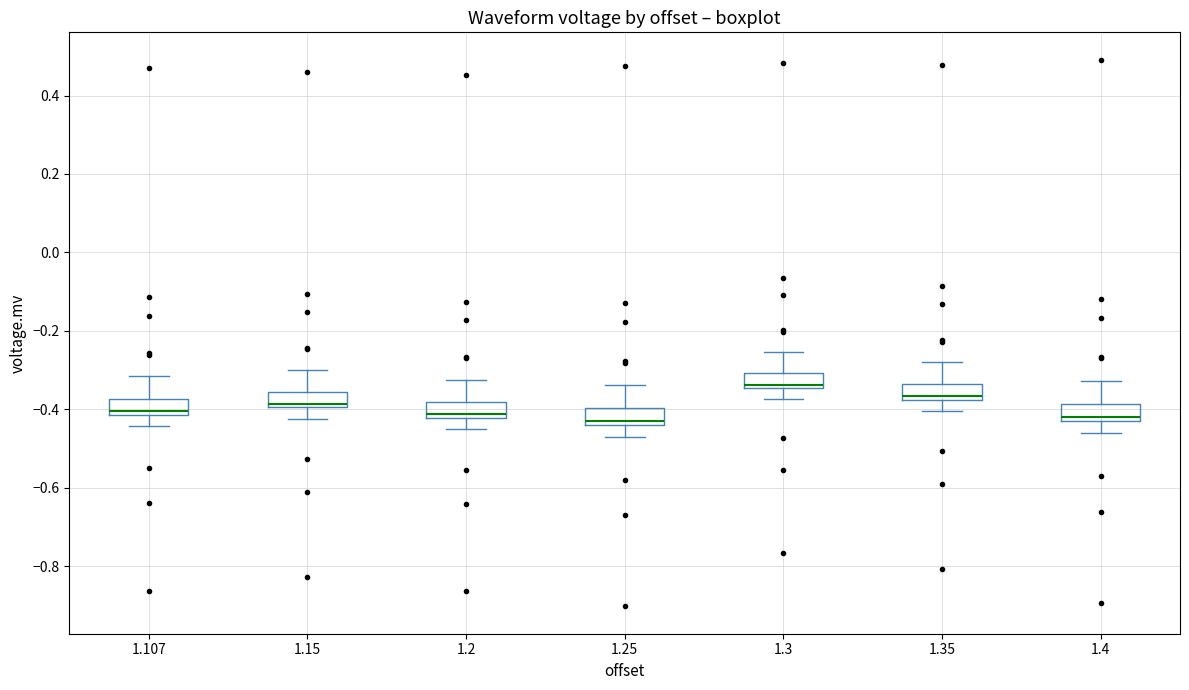

Where is the upper edge of the box at x = 1.4 on the y-axis? The values are not printed on the chart, so give them approximately, as read against the axis.

-0.38